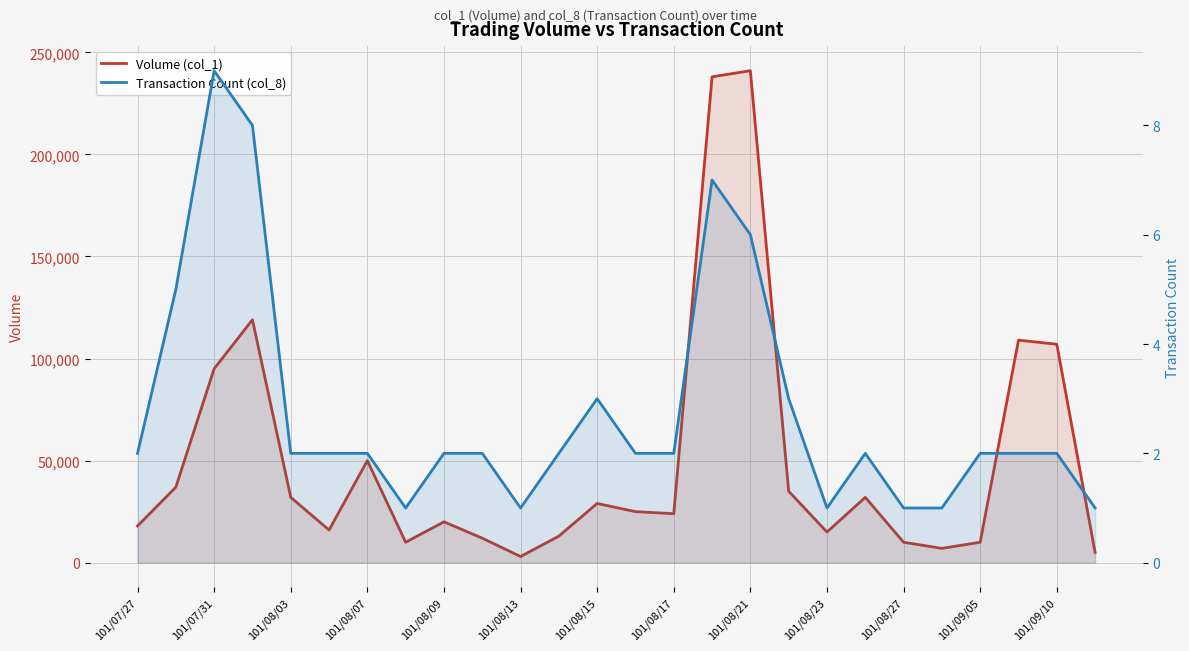

Which series has the largest total across all categories?

Volume (col_1)